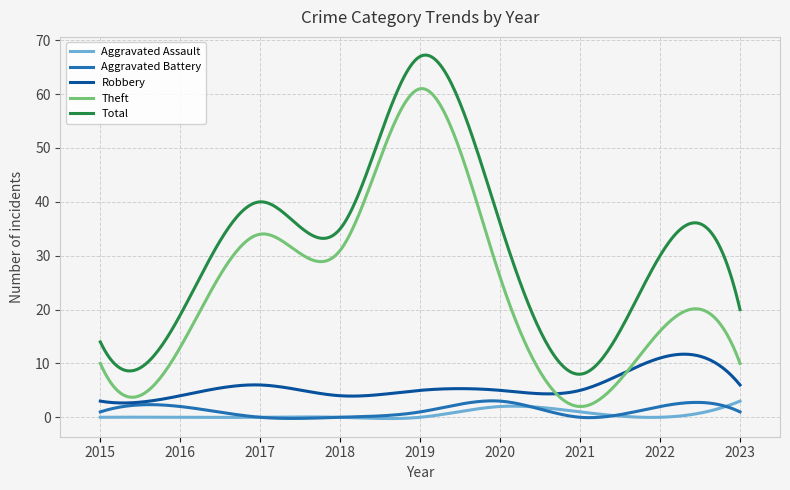

True or false: Robbery and Total cross at least once.

False